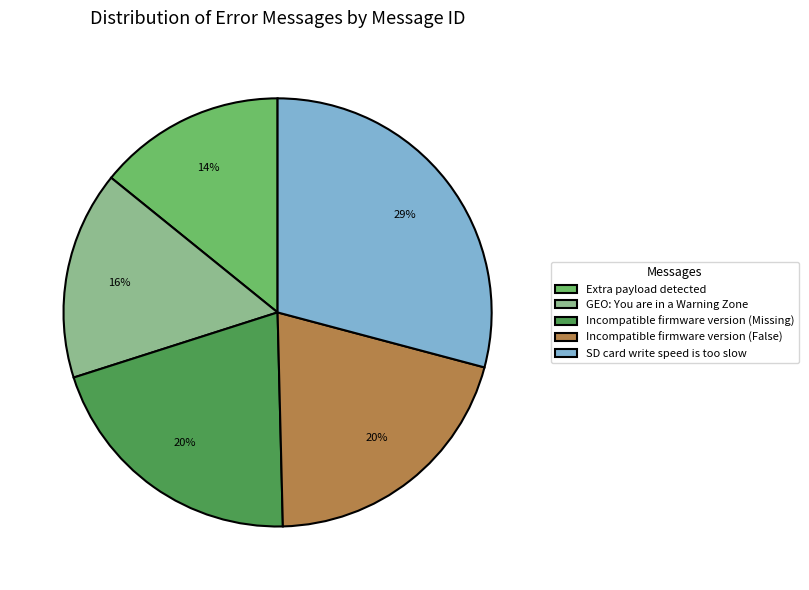

How many segments does this pie chart have?

5